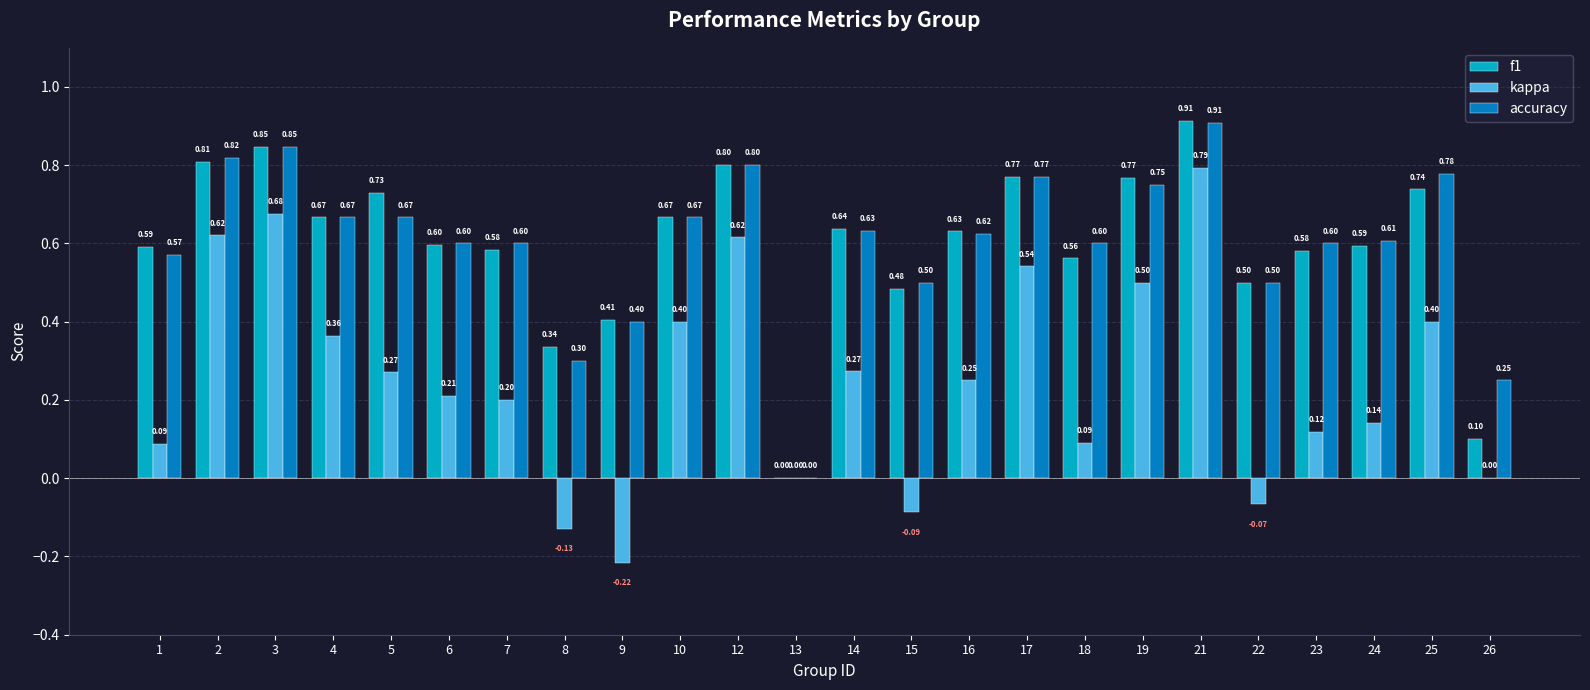

Between 7 and 25, which series saw the biggest shift?

kappa